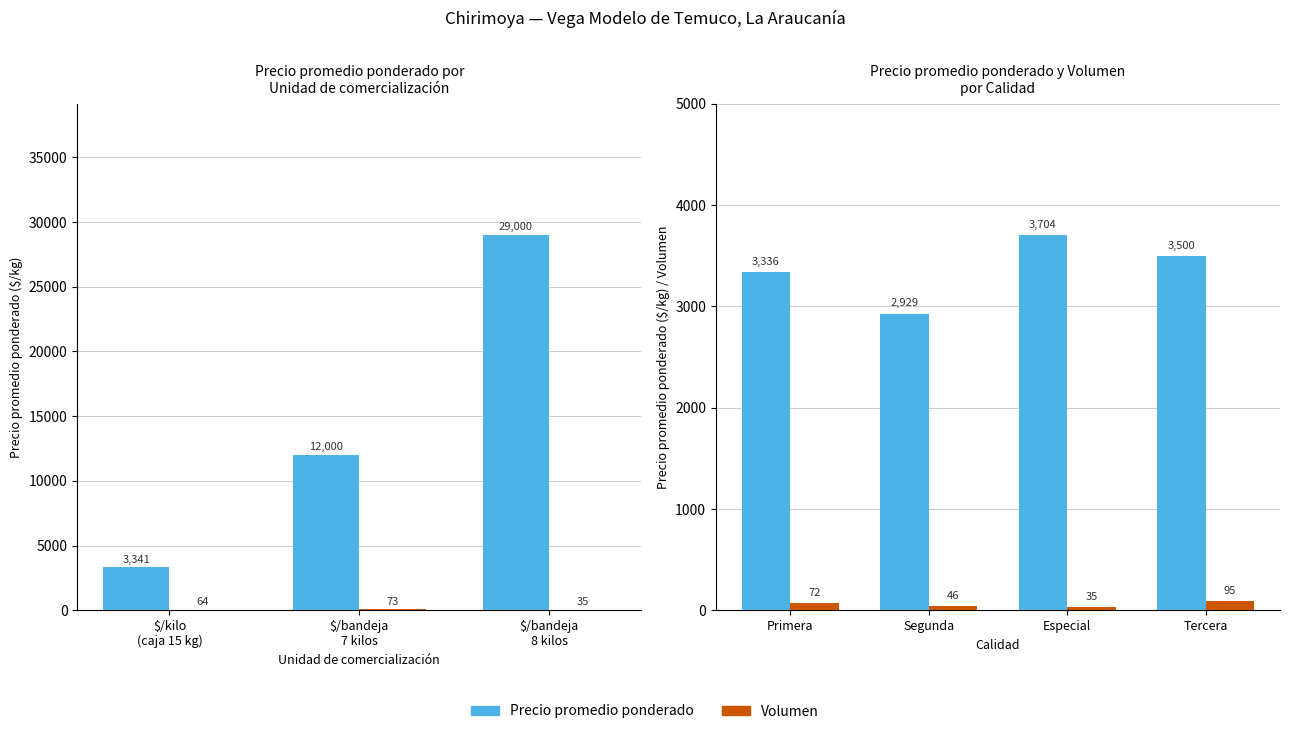

Which series has the widest spread of values?

Precio promedio ponderado